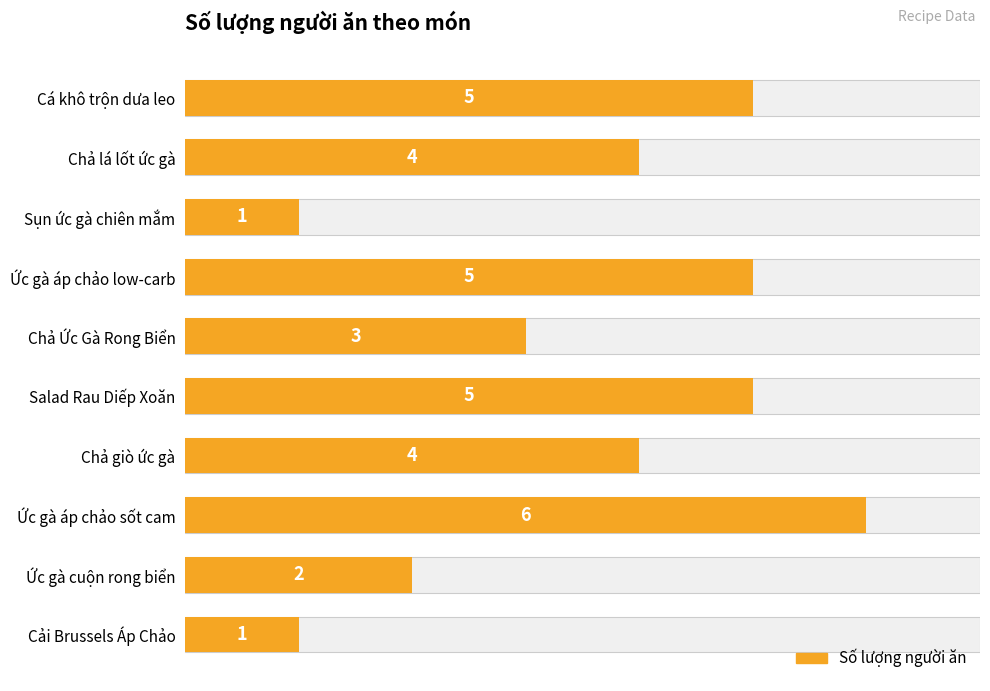

What is the sum of the values at Ức gà áp chảo sốt cam and Ức gà cuộn rong biển?

8